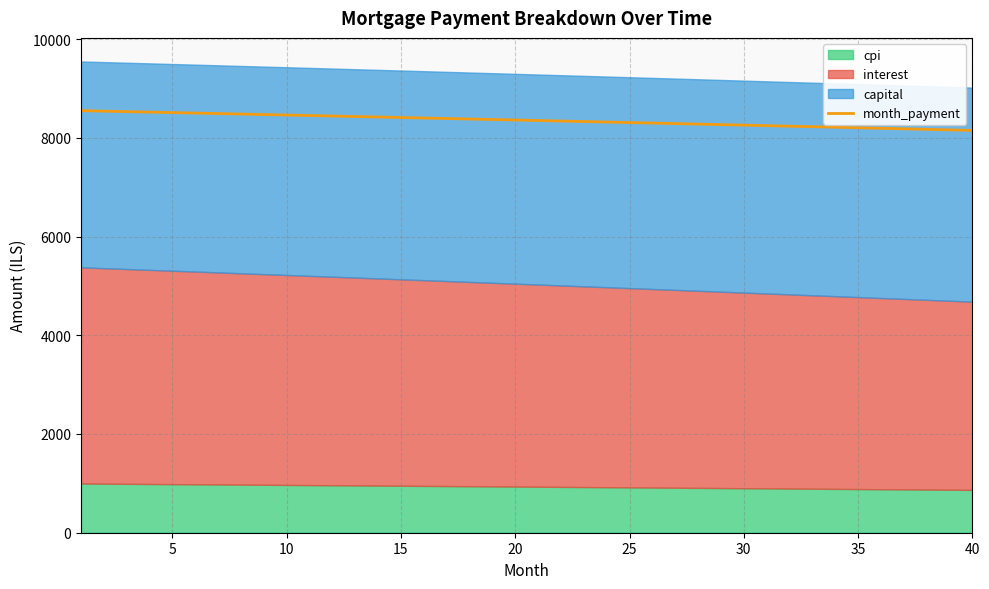

What is the highest value of the month_payment series?

8550.2